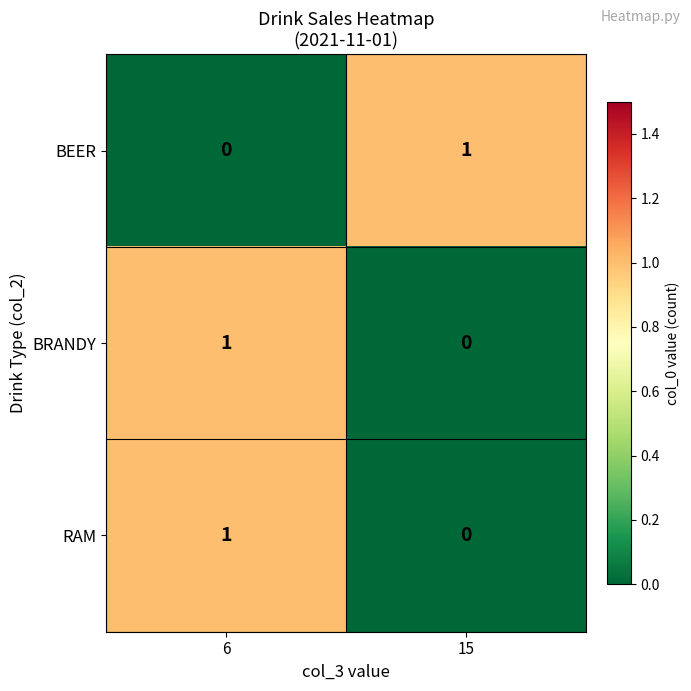

At how many categories does at least one series exceed 0?

2